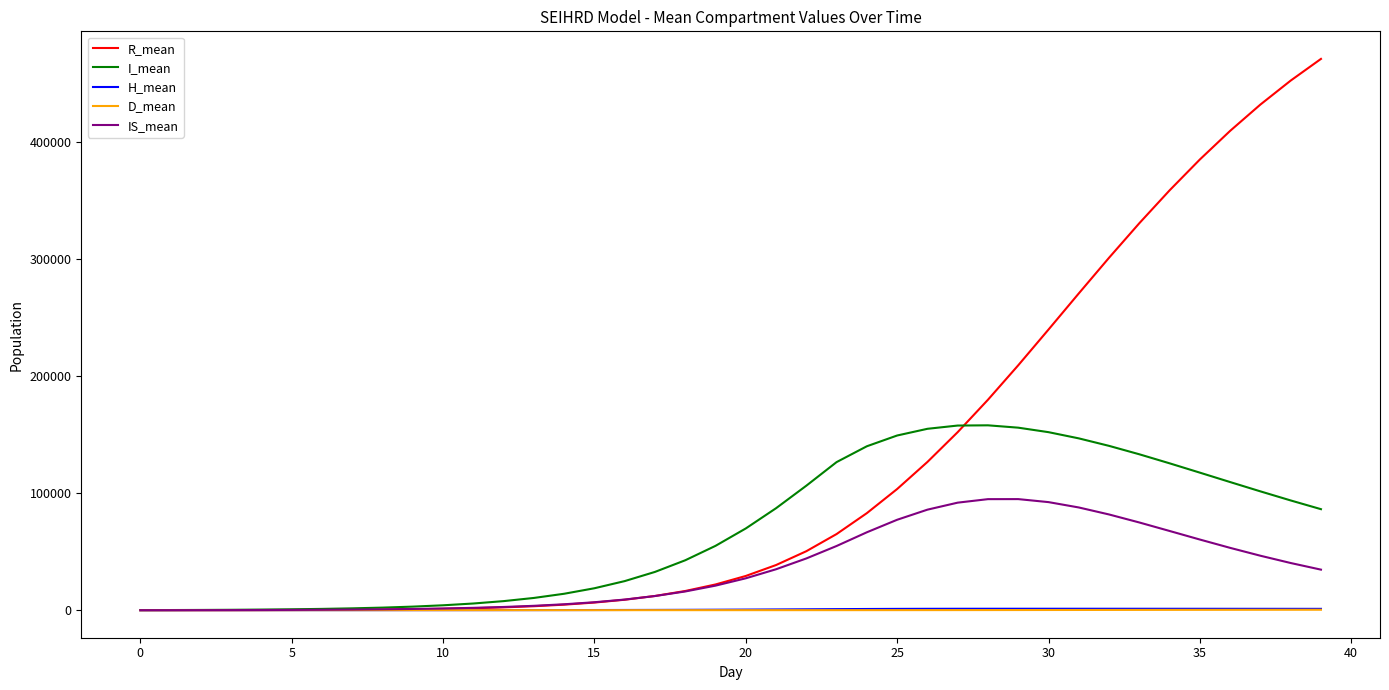

At how many categories does at least one series exceed 221601?

10